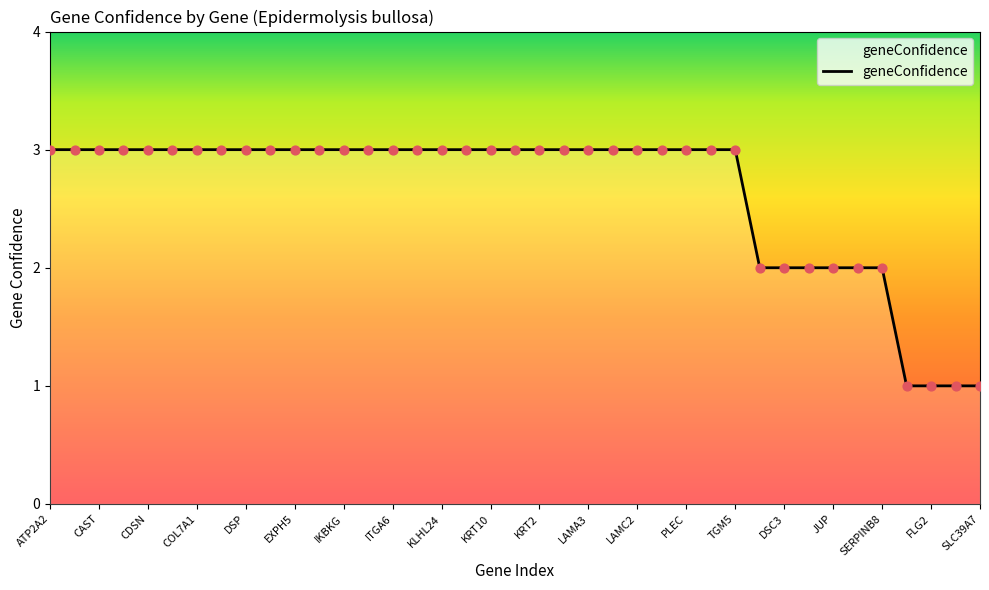

What is the greatest value displayed?

3